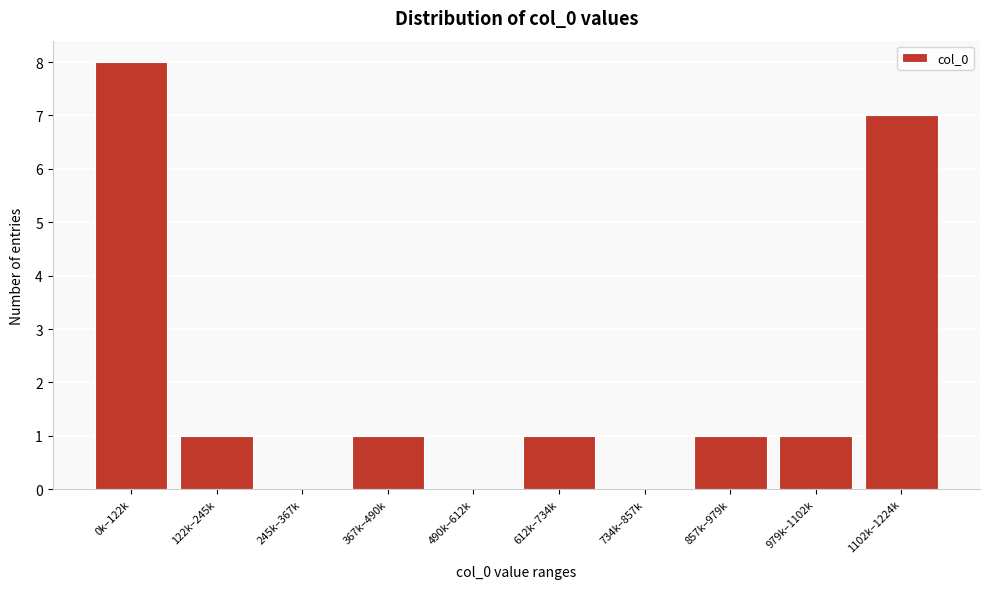

Reading left to right, transcribe all the data shown in this chart.

0k–122k=8	122k–245k=1	245k–367k=0	367k–490k=1	490k–612k=0	612k–734k=1	734k–857k=0	857k–979k=1	979k–1102k=1	1102k–1224k=7